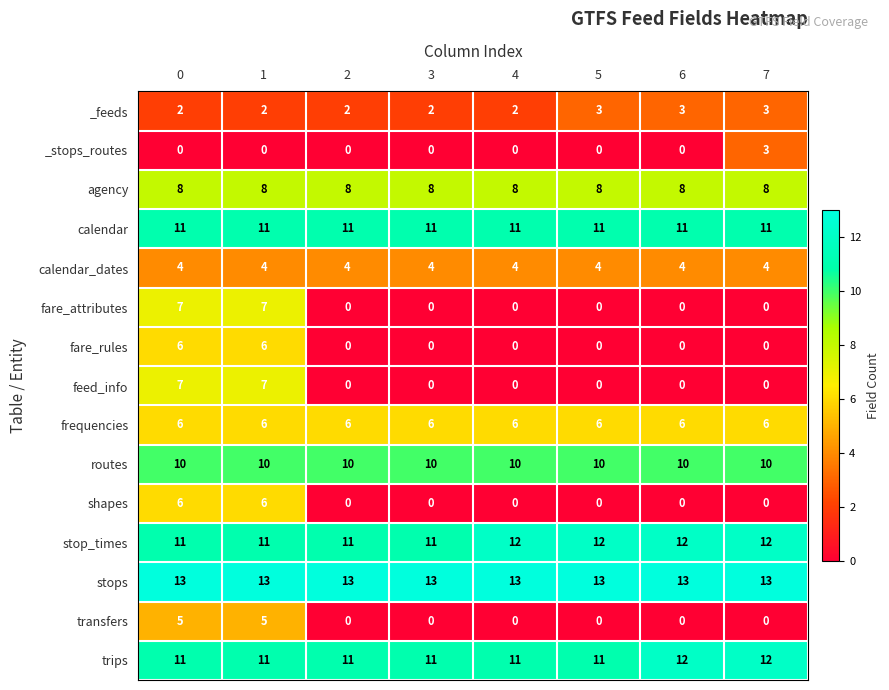

Is the value of calendar at 0 greater than the value of stop_times at 7?

No